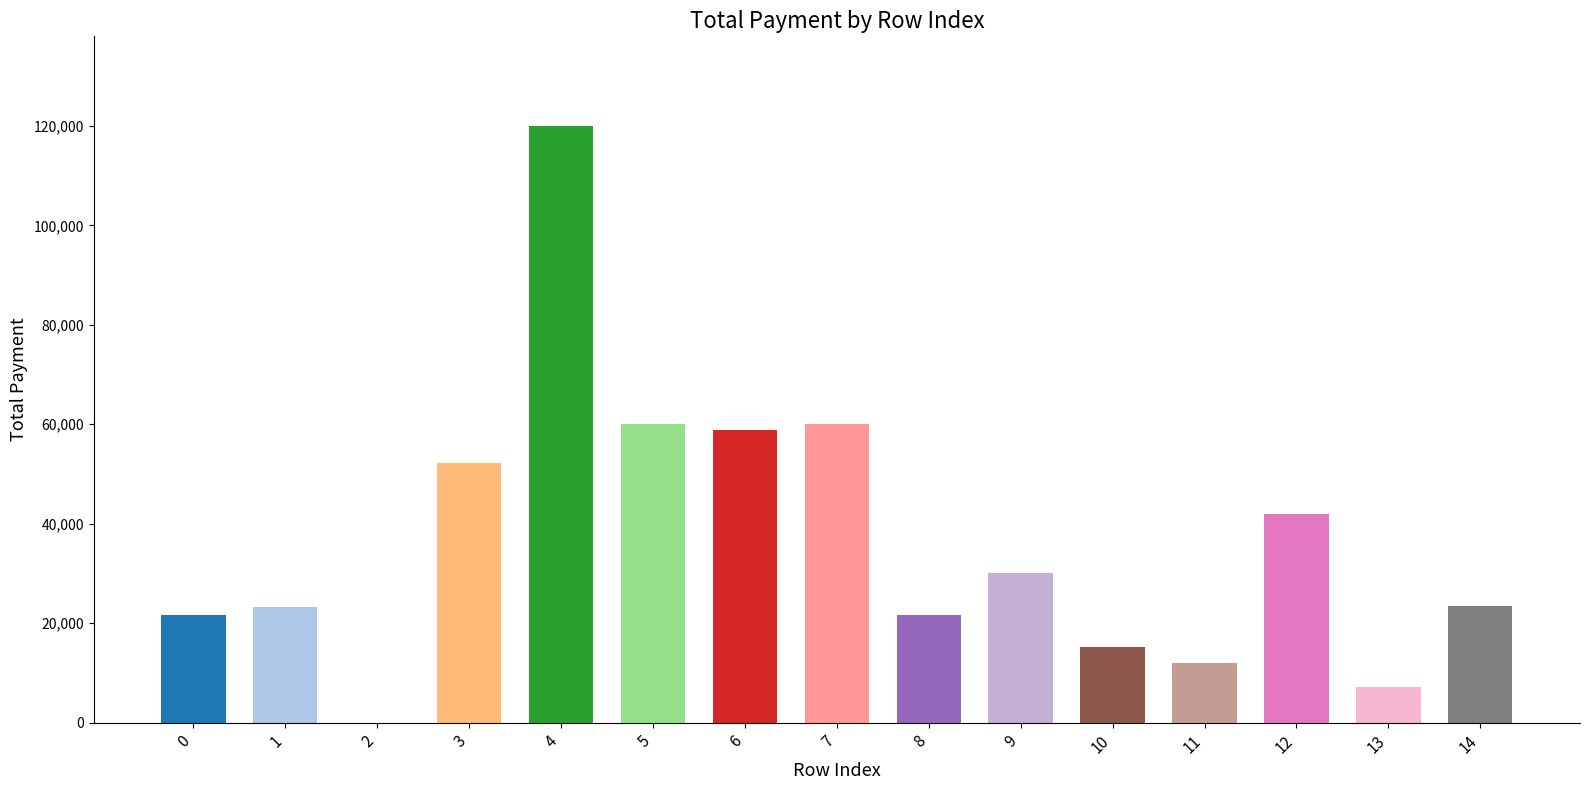

True or false: the data shows 10691 at 9.

False